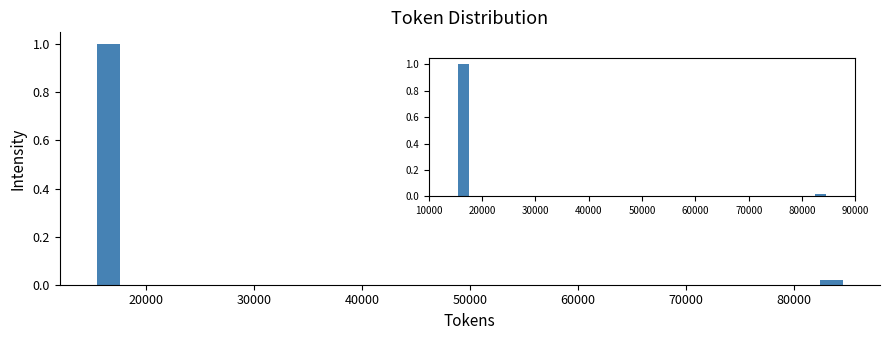

Read against the x-axis, roughly where is the centre of the tallest bar?

16000